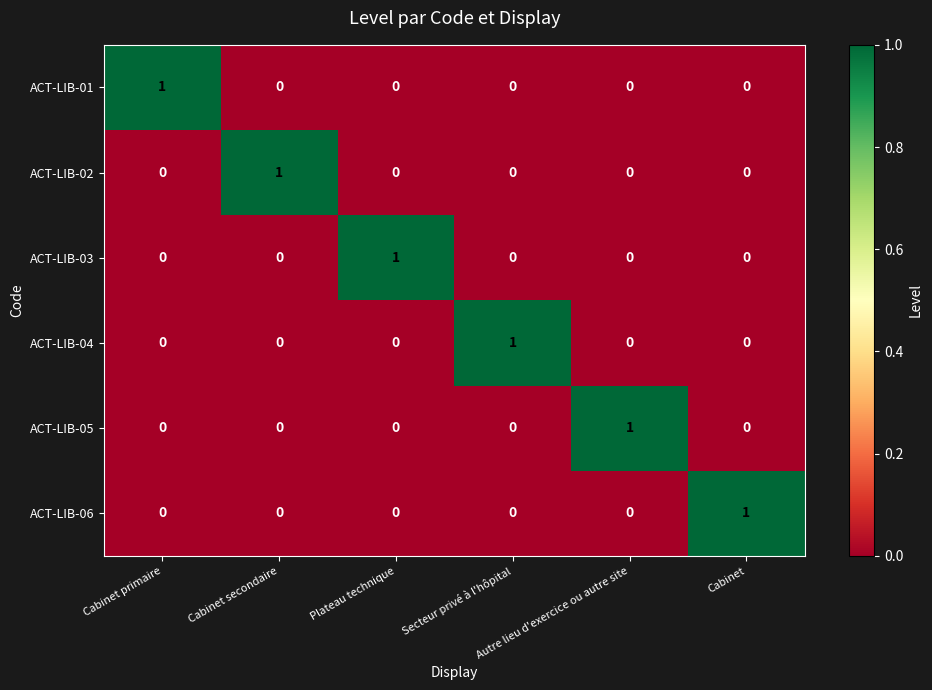

How many ACT-LIB-01 values are between 0 and 1?

6